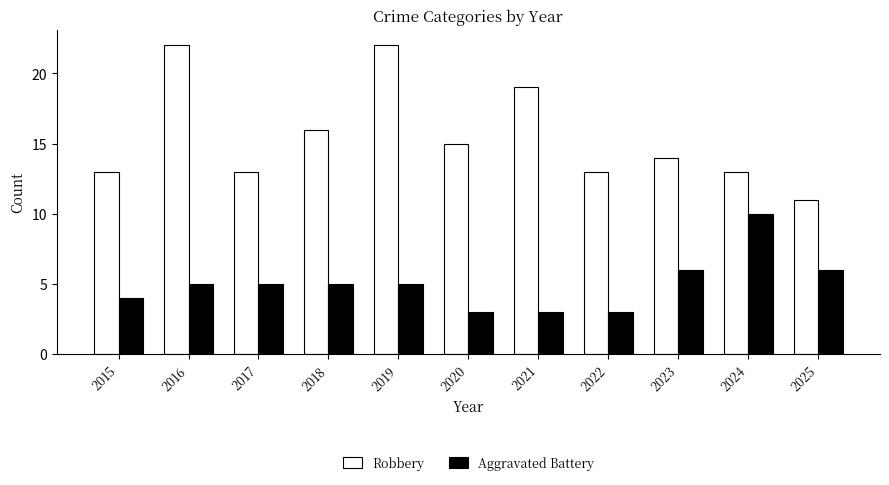

What is the maximum value for Robbery?

22